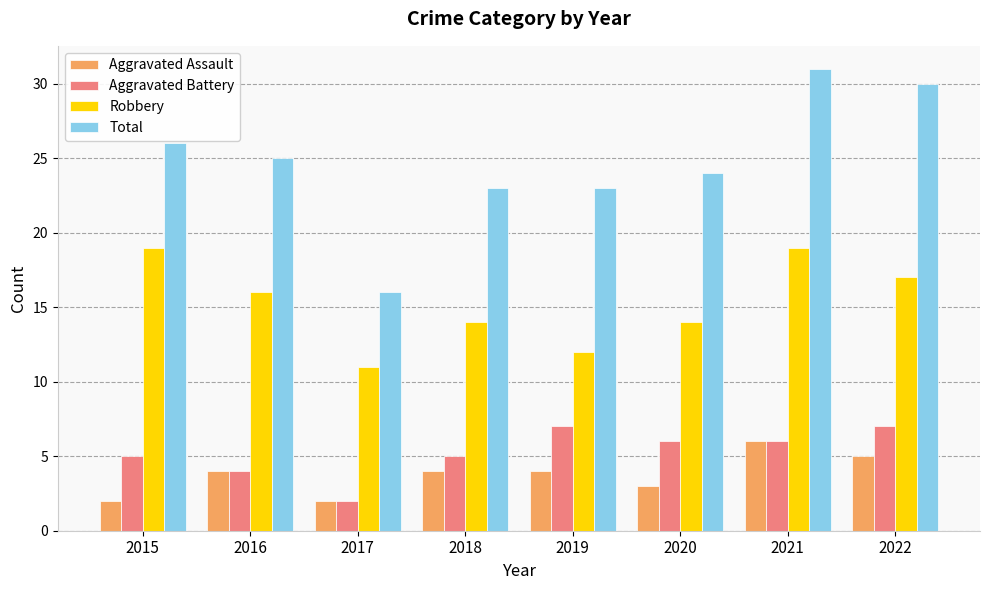

What is the highest value of the Robbery series?

19